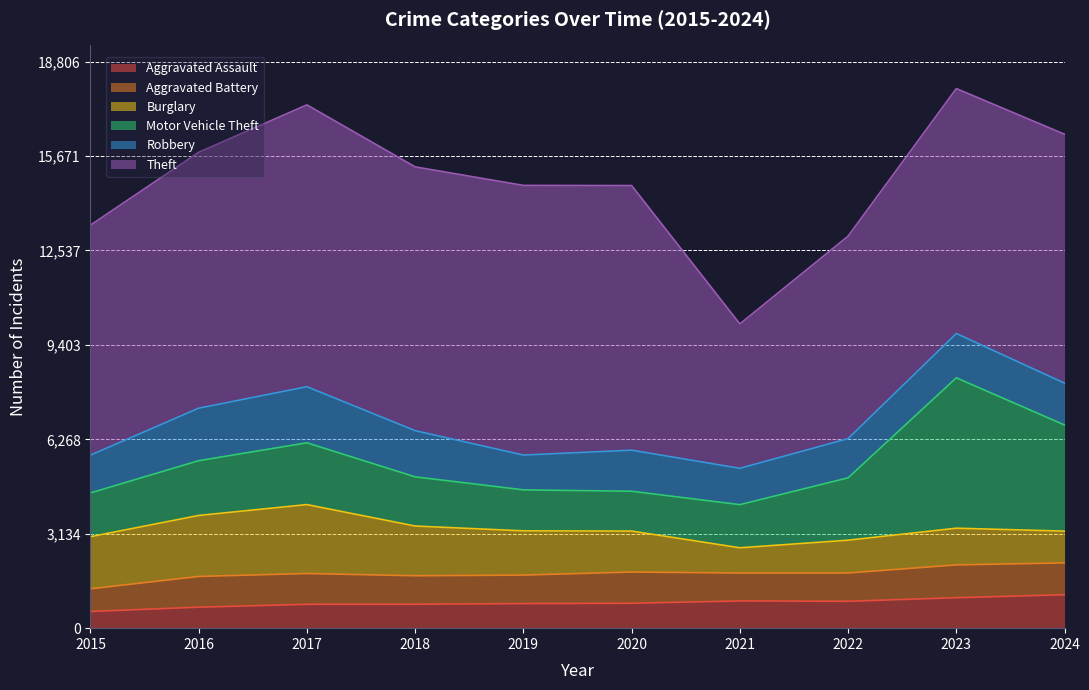

Where does the Theft series first go above 8494?

2017